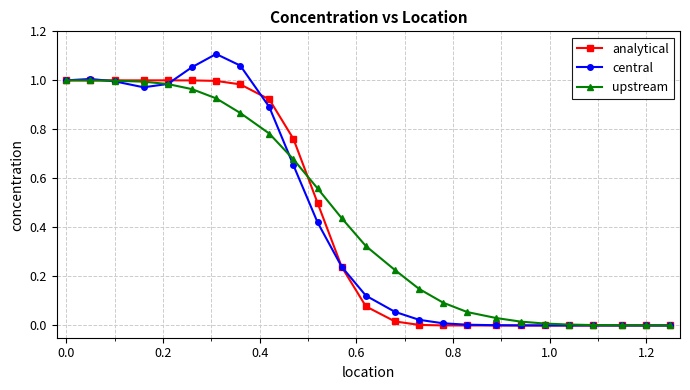

Which series has the largest range (max minus min)?

central